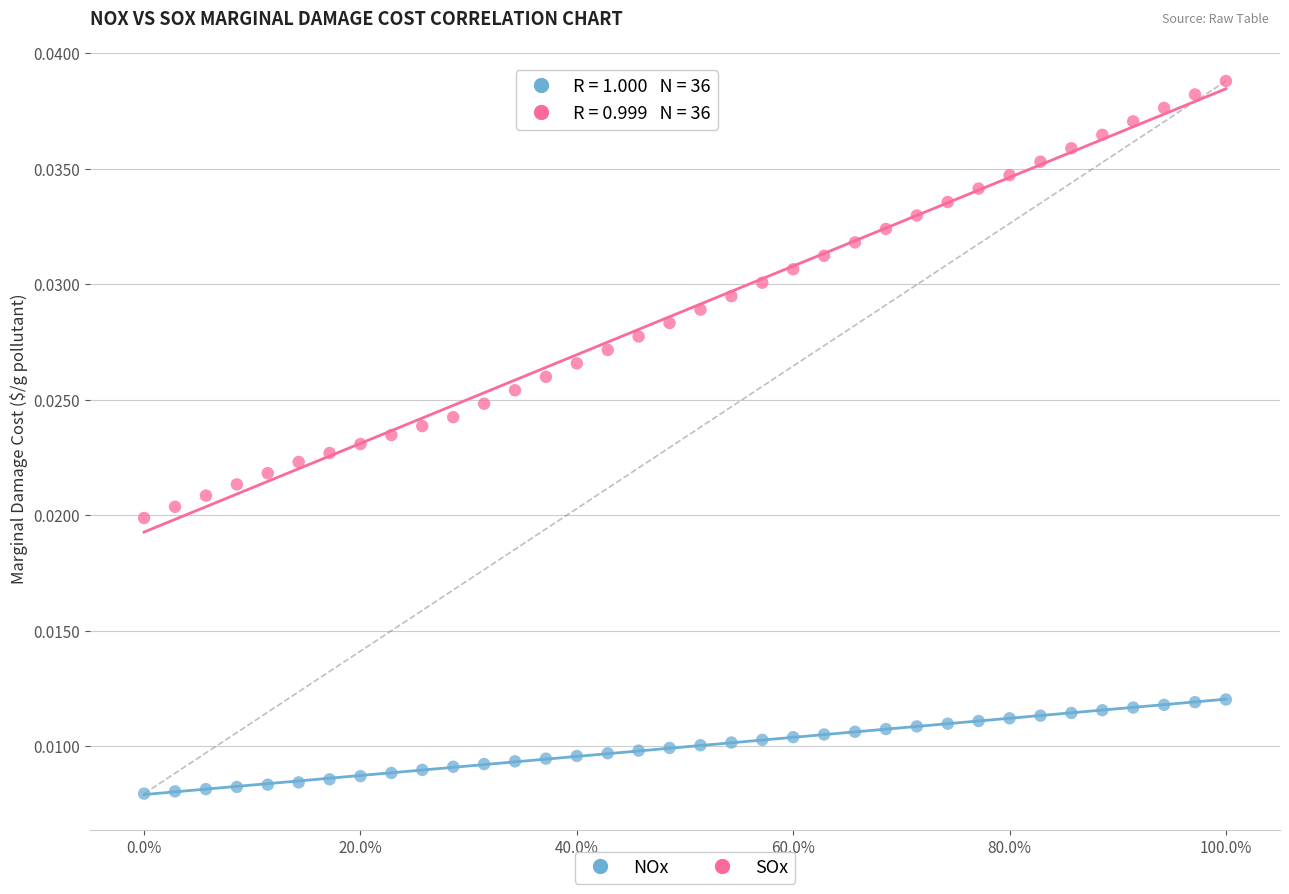

Which series has the largest Y range (max minus min)?

SOx